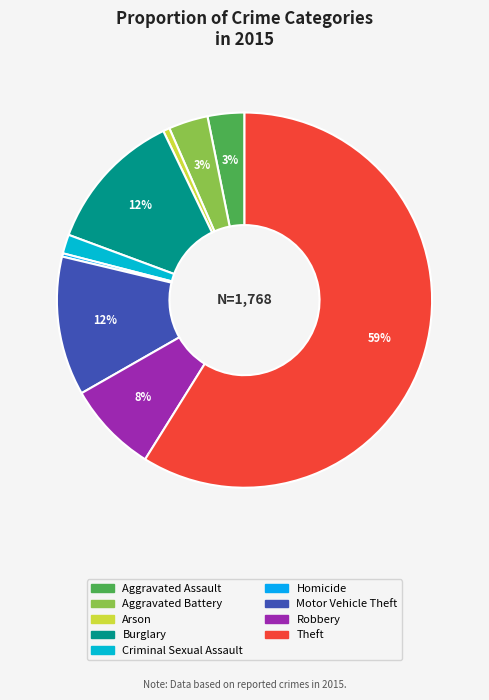

Which category accounts for the majority?

Theft